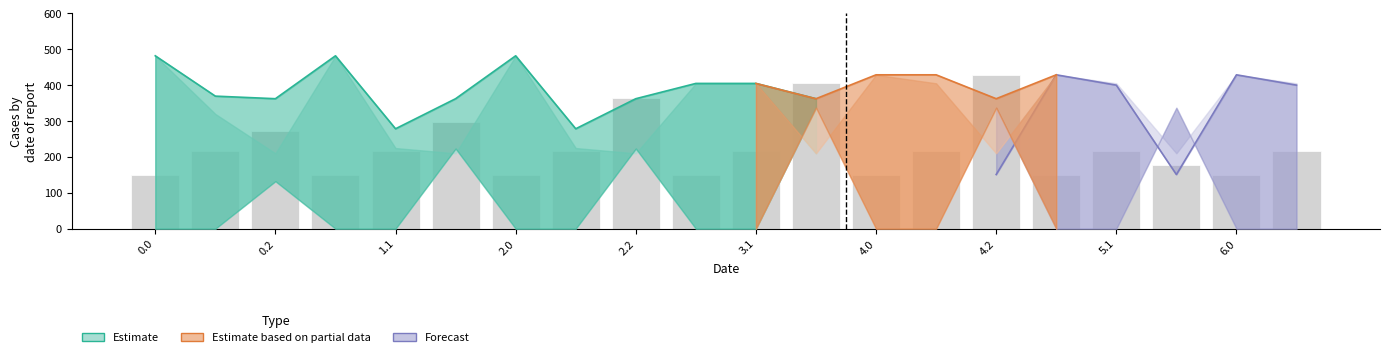

What is the average value?

225.9